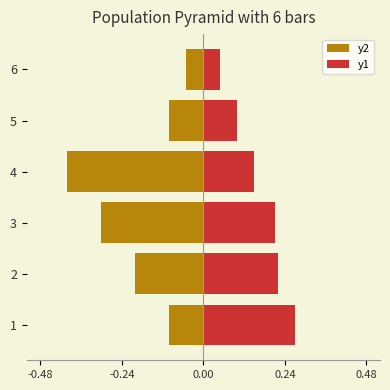

How many groups of bars are there?

6